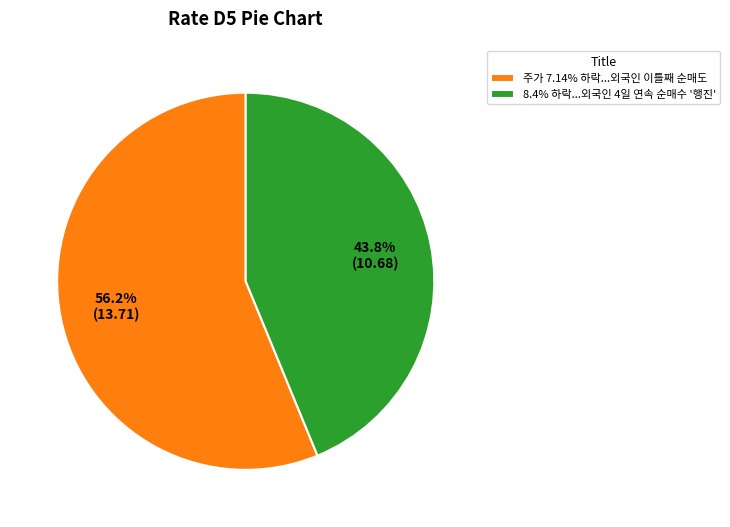

How many slices are in this pie chart?

2